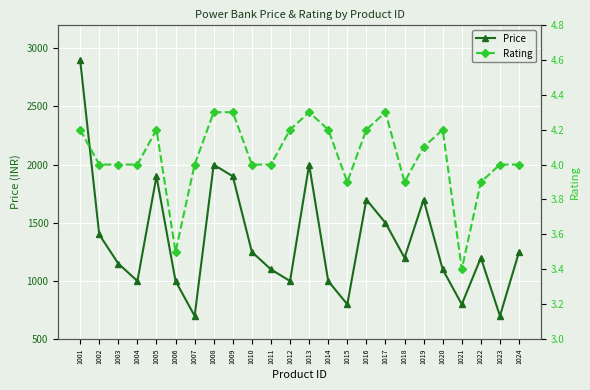

True or false: Price and Rating cross at least once.

False